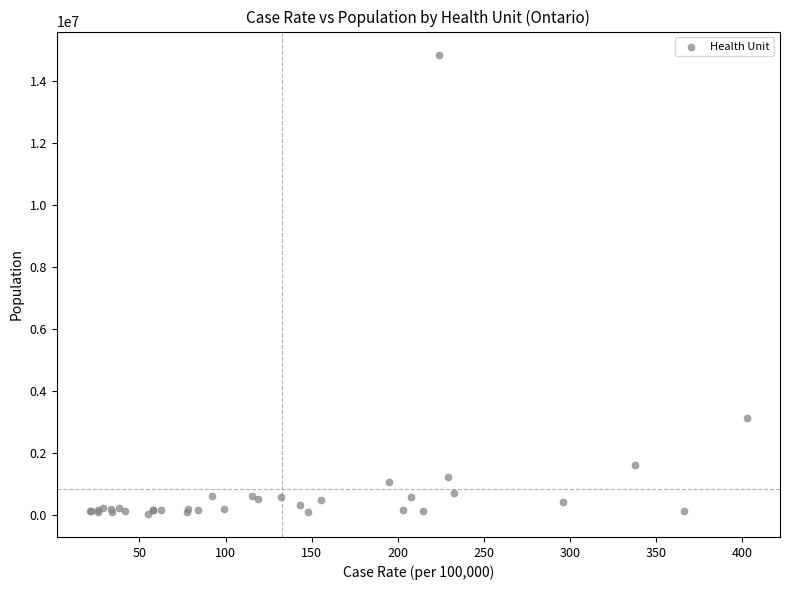

What Y value in the scatter plot is closest to 7448558?

3120358